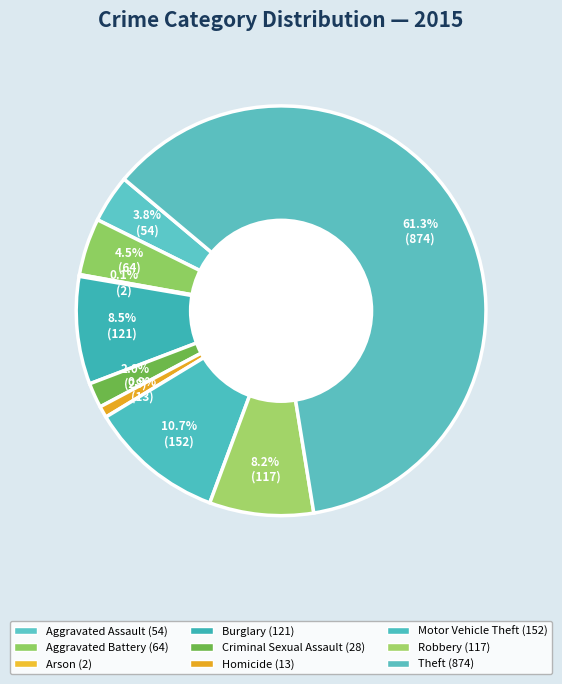

What percentage is the Aggravated Assault slice, to the nearest percent?

4%